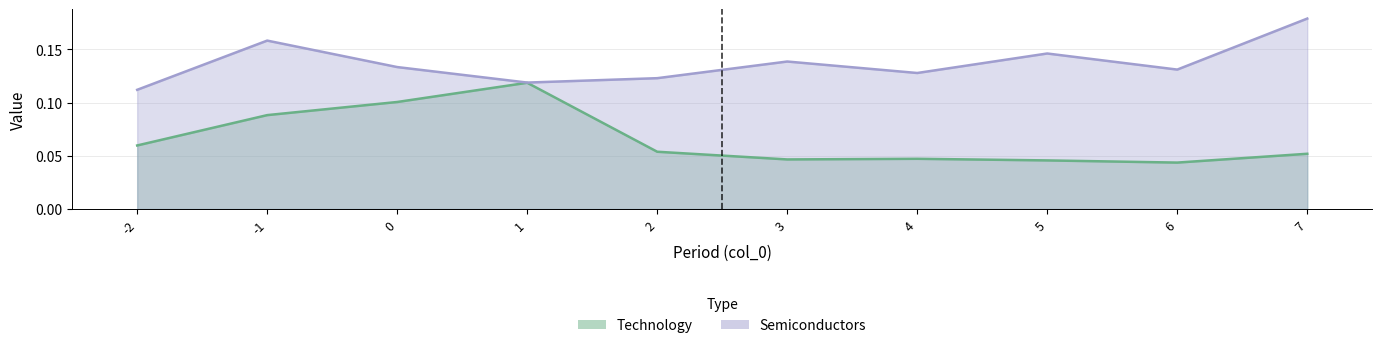

How many lines are shown in the chart?

2